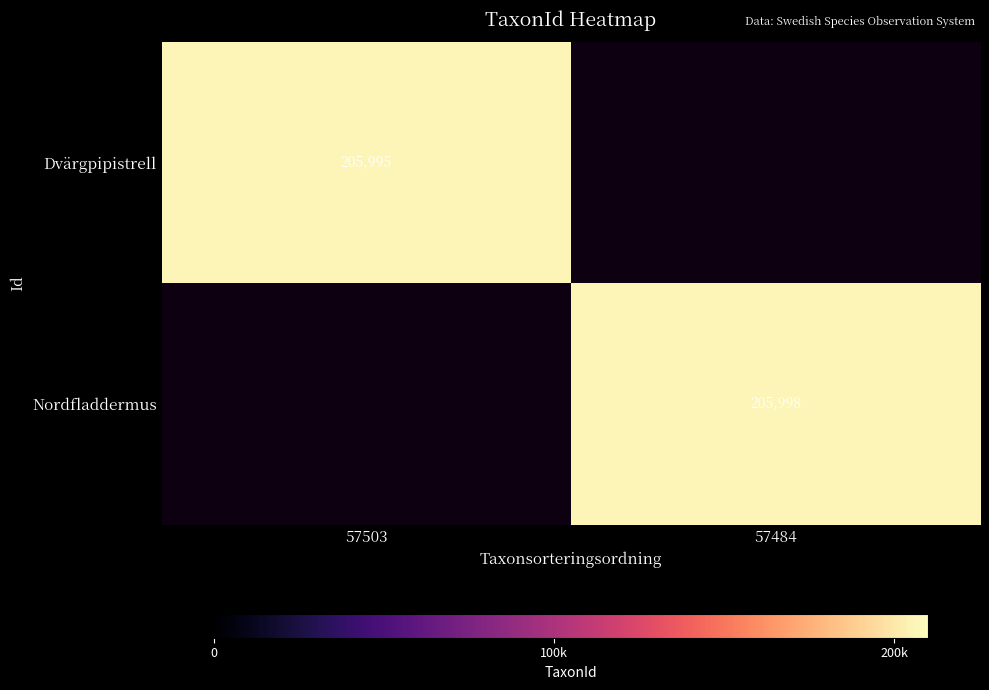

True or false: Nordfladdermus has a value of 205998 at 57484.

True